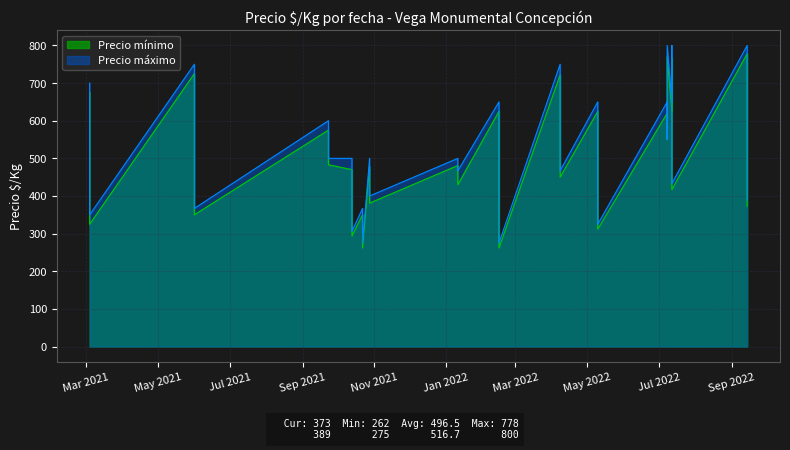

At which category is the sum across all series the highest?

2022-09-14